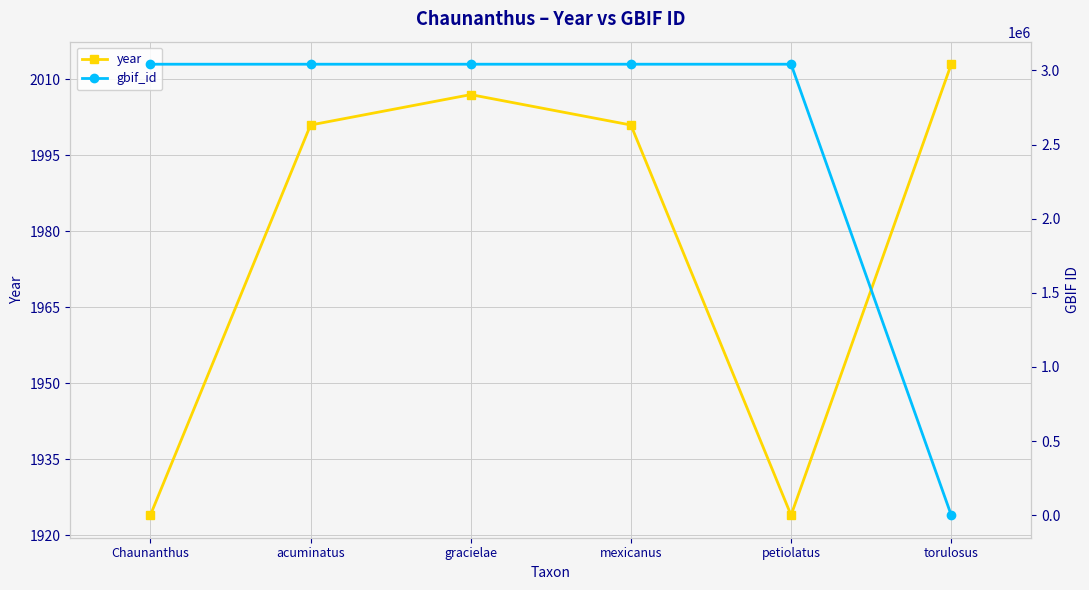

True or false: gbif_id has a value of 5399665 at acuminatus.

False